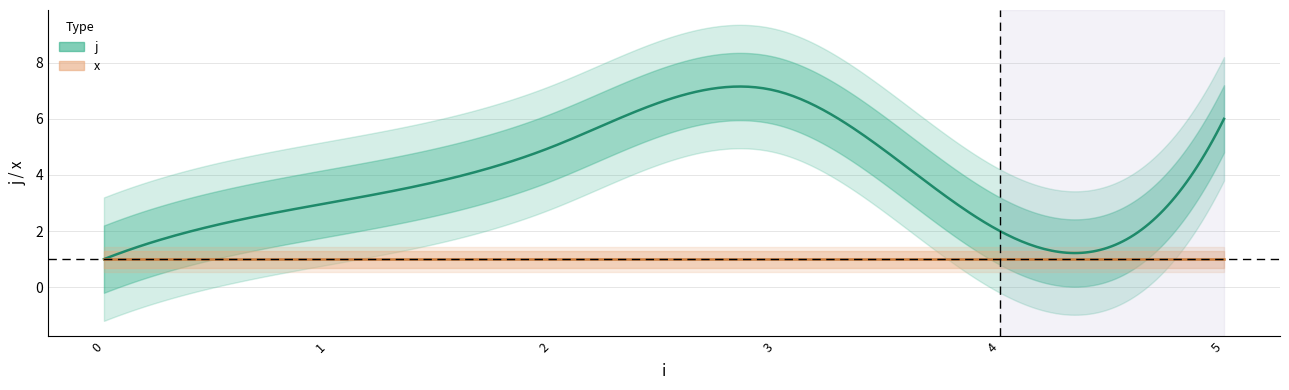

Rank the series at 1 from lowest to highest value.

x, j